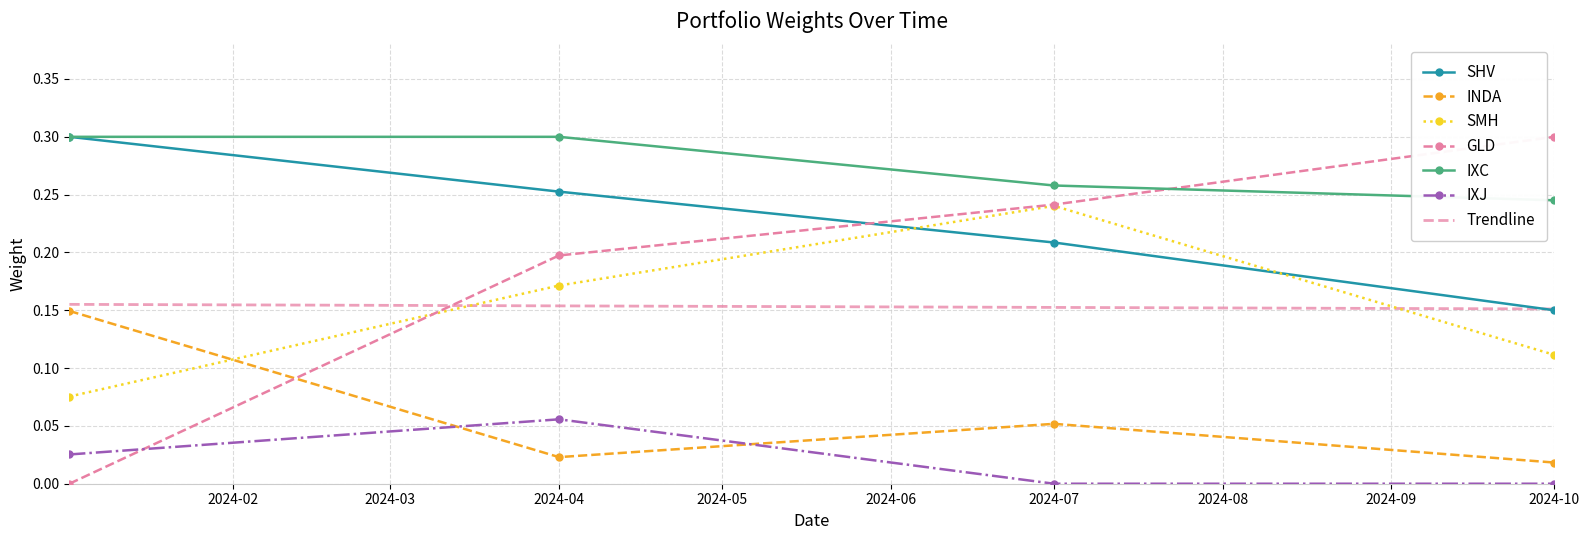

Which label corresponds to the smallest value in the chart?

2024-01-02